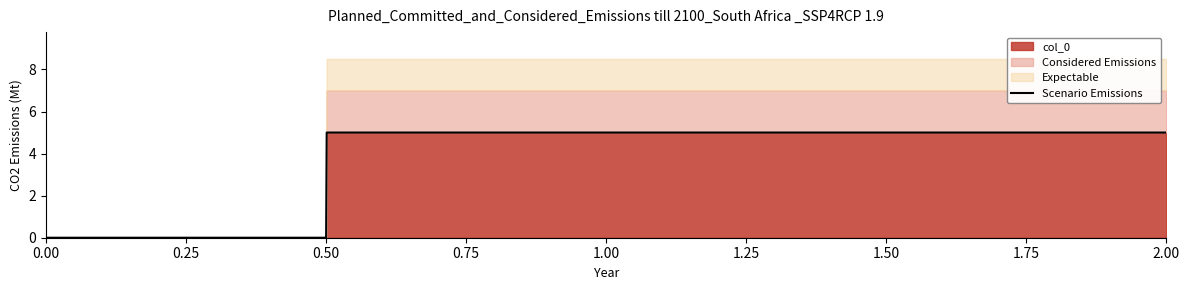

What is the value of the 3rd point from the left?

5